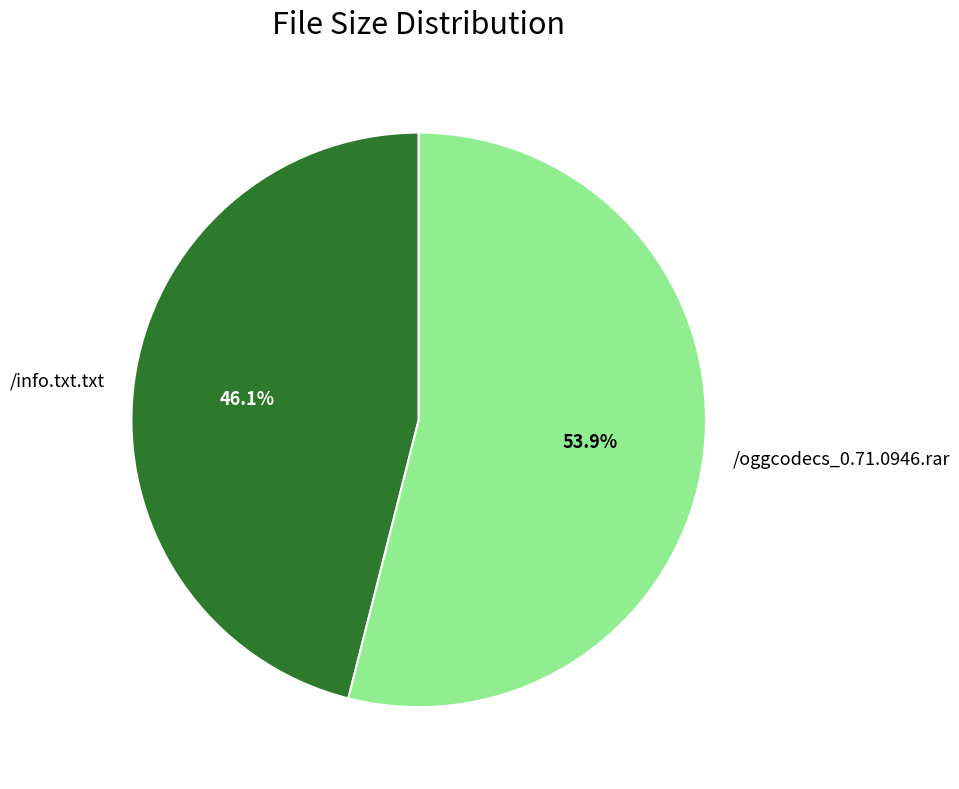

Is the sum of /info.txt.txt and /oggcodecs_0.71.0946.rar greater than half?

Yes